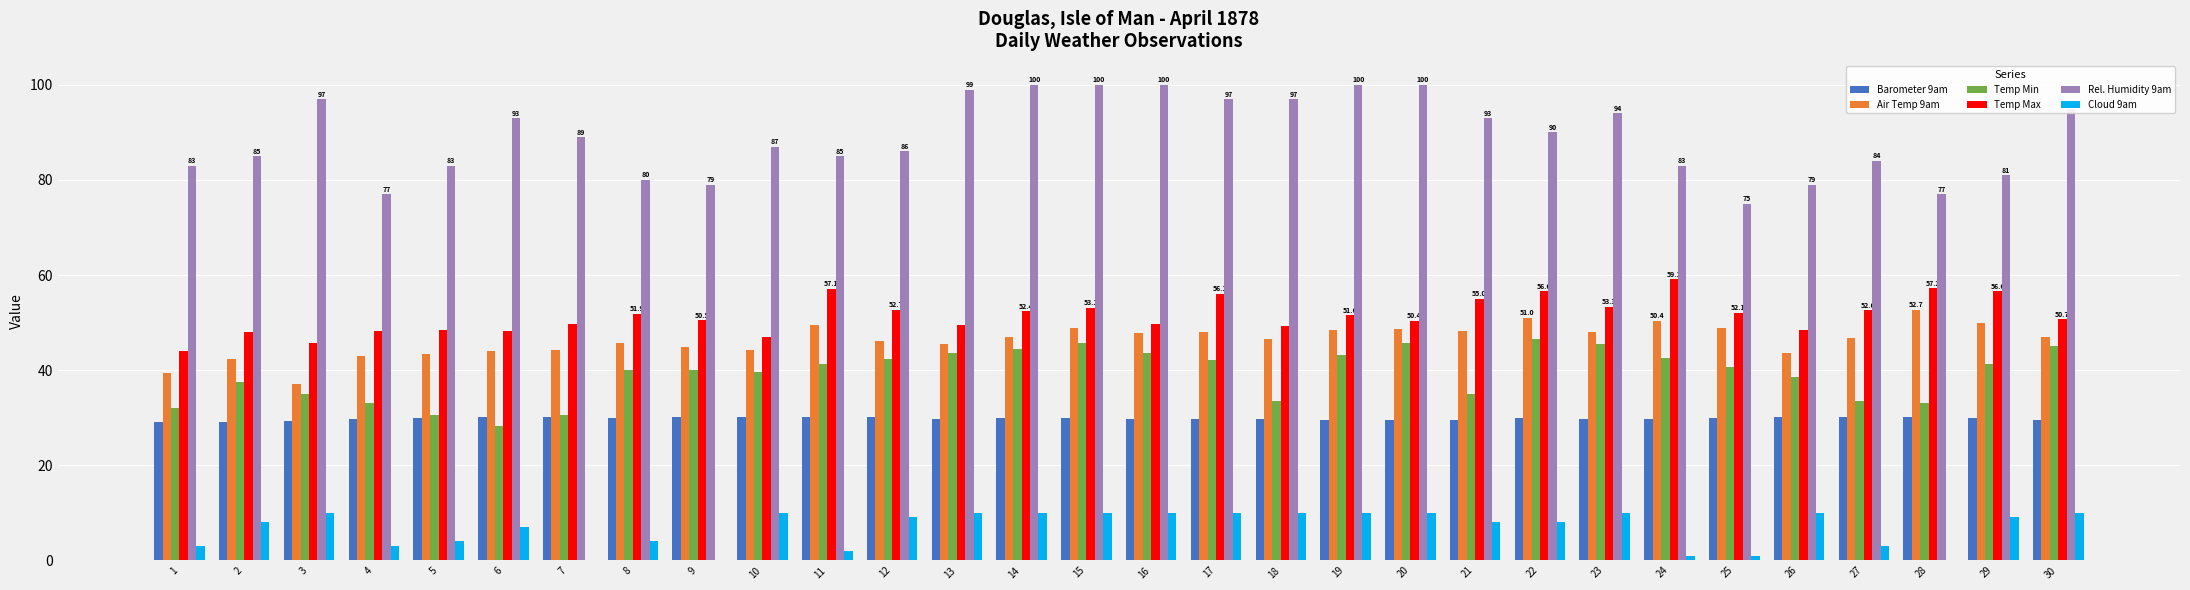

Read the Barometer 9am value at 30.

29.6